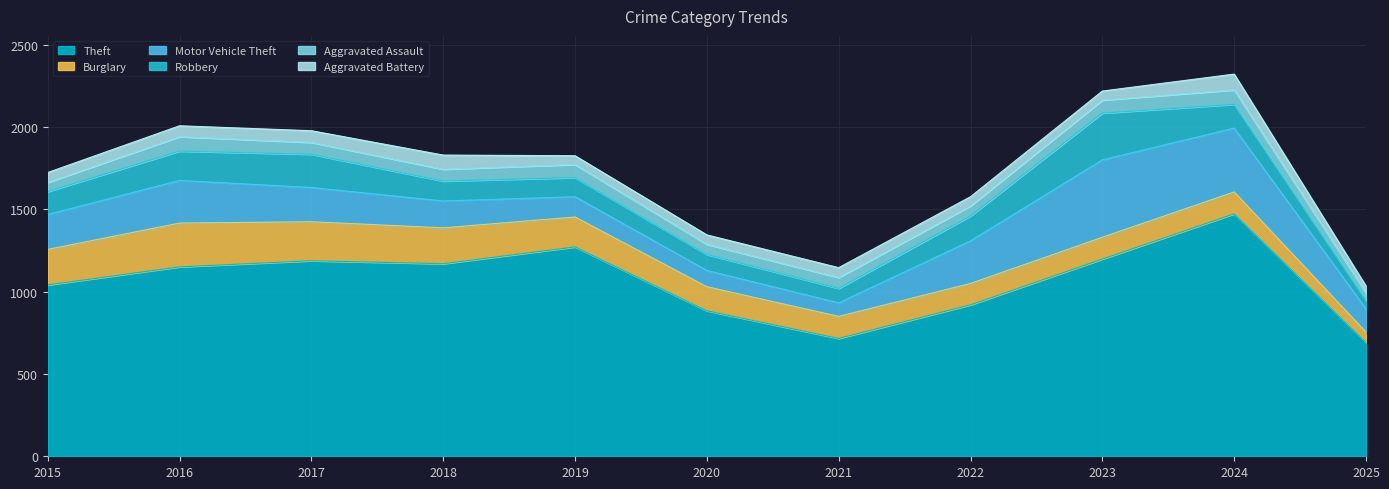

At 2024, list the series in order from largest to smallest.

Theft, Motor Vehicle Theft, Robbery, Burglary, Aggravated Battery, Aggravated Assault